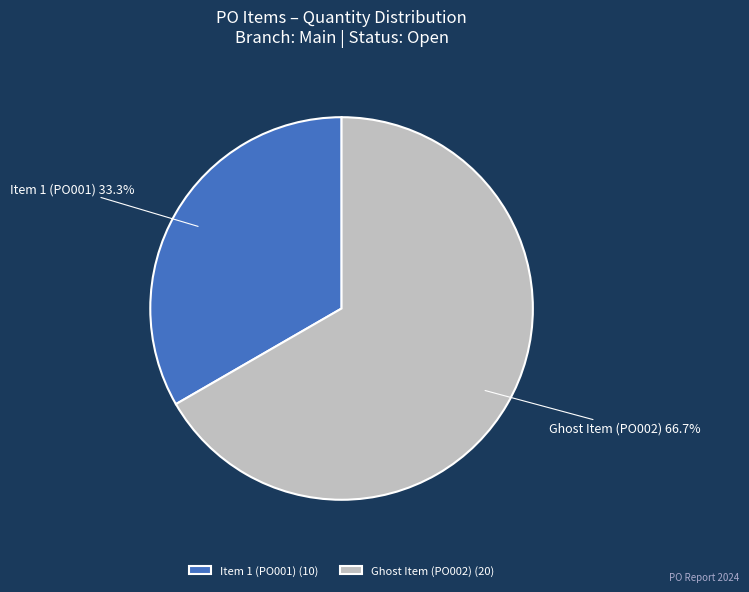

Which category has the smallest portion of the pie?

Item 1 (PO001)